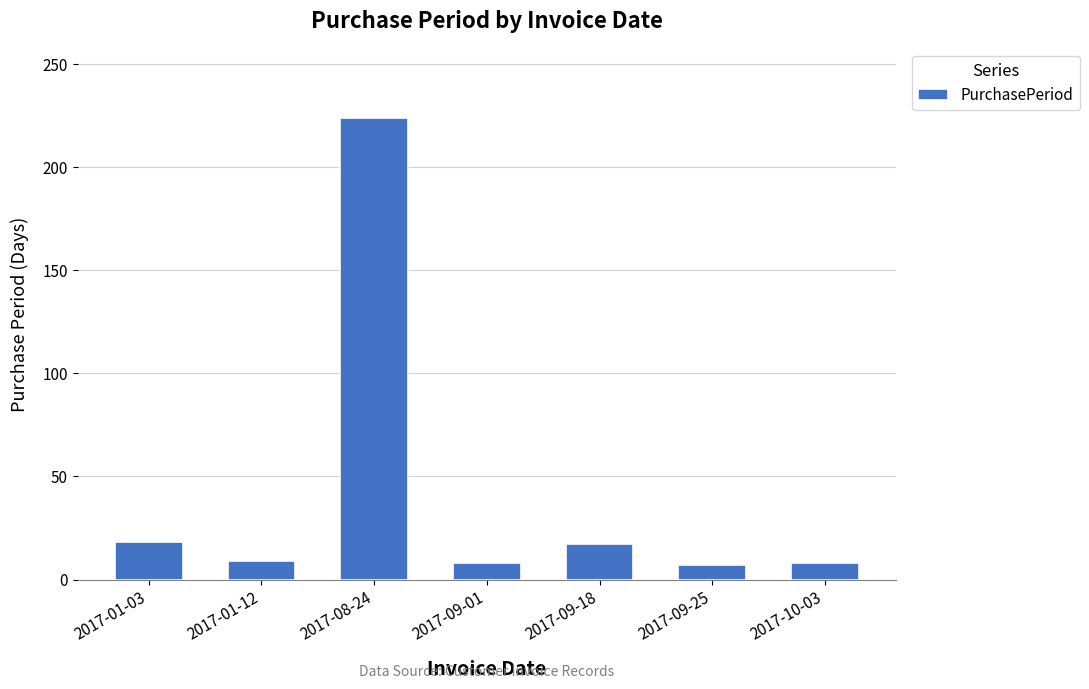

What is the average value?

42